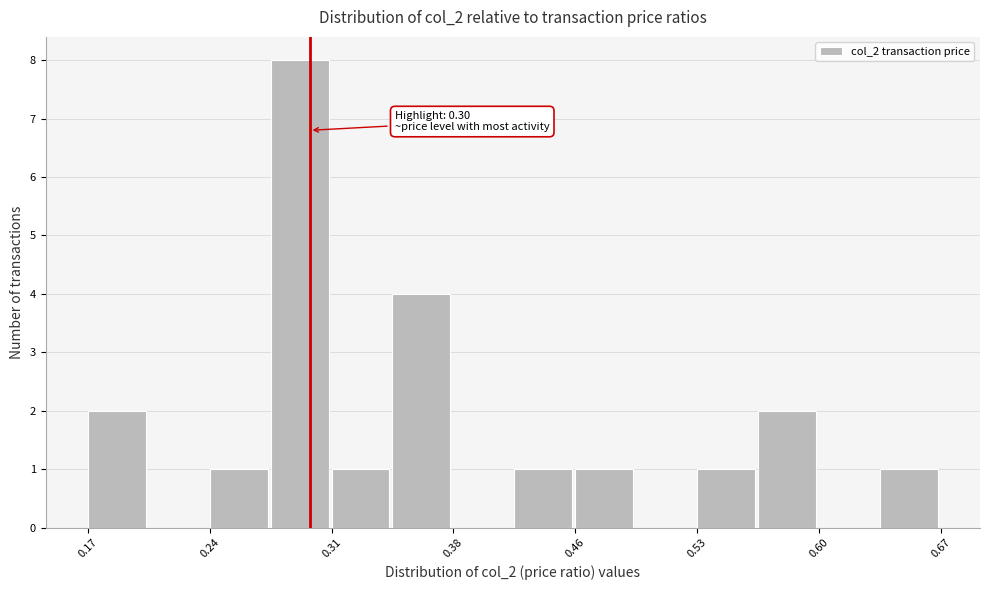

Read against the x-axis, roughly where is the centre of the tallest bar?

0.29